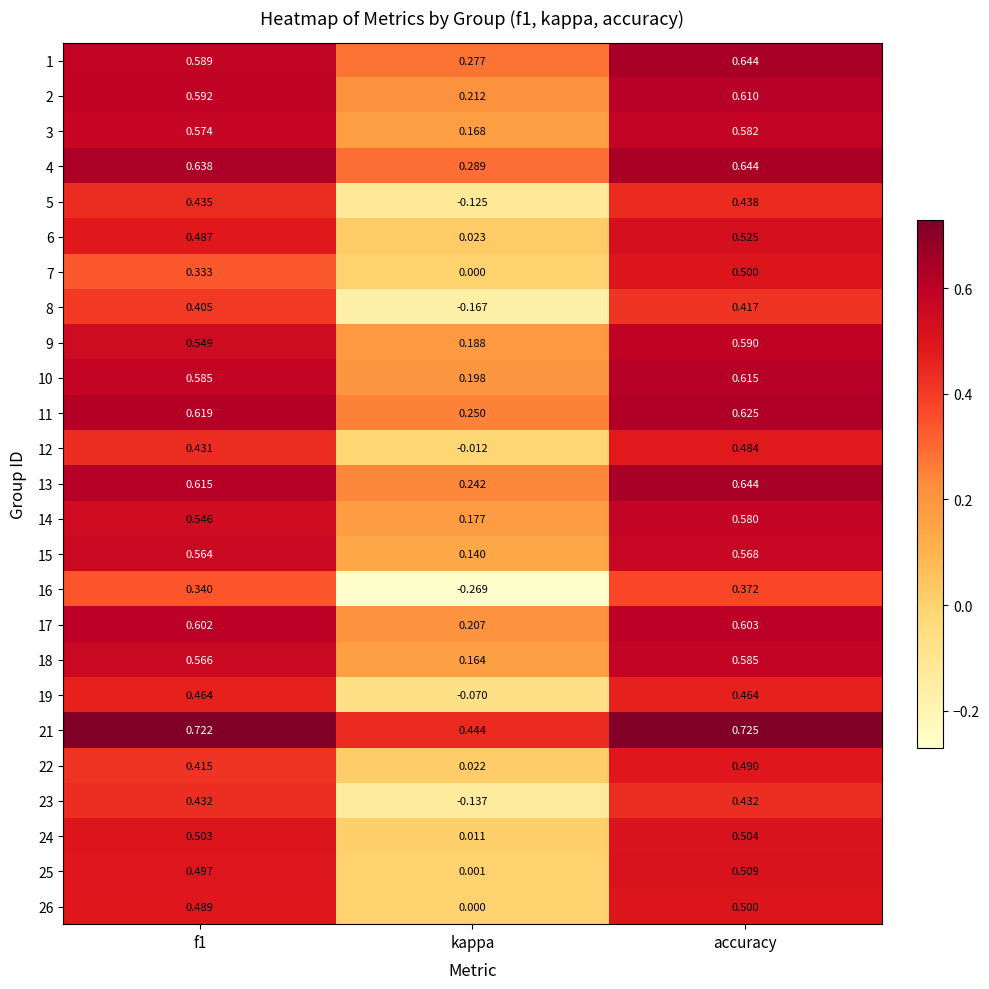

Where is 19 nearest to the value 0?

kappa